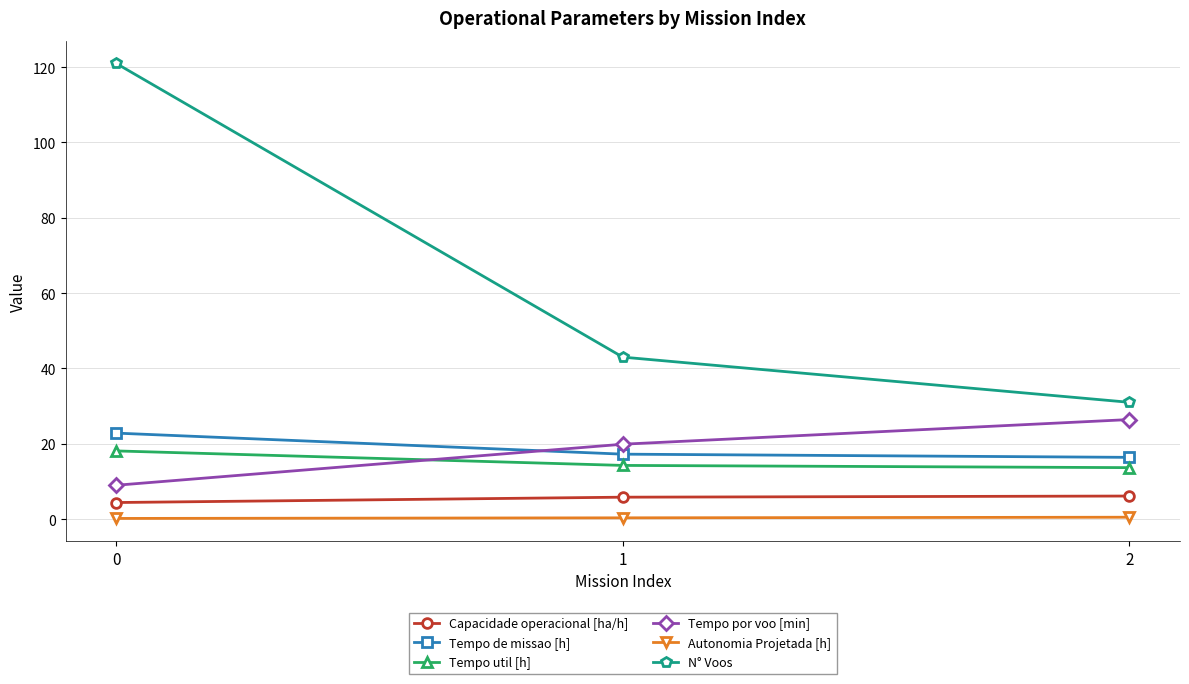

What is the difference between the maximum and second lowest values in the Tempo de missao [h] series?

5.6